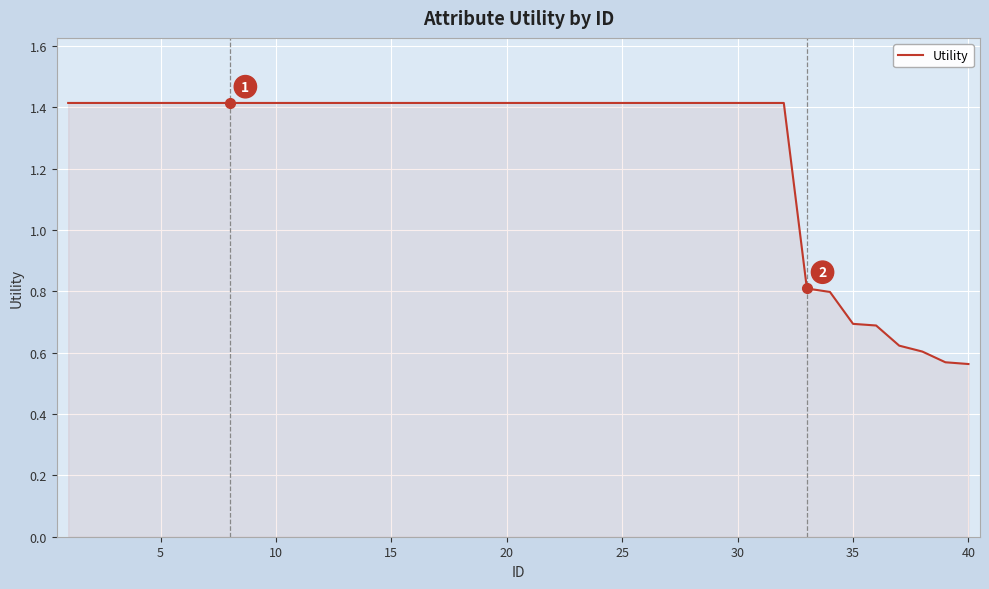

What is the difference between the maximum and minimum values?

0.9